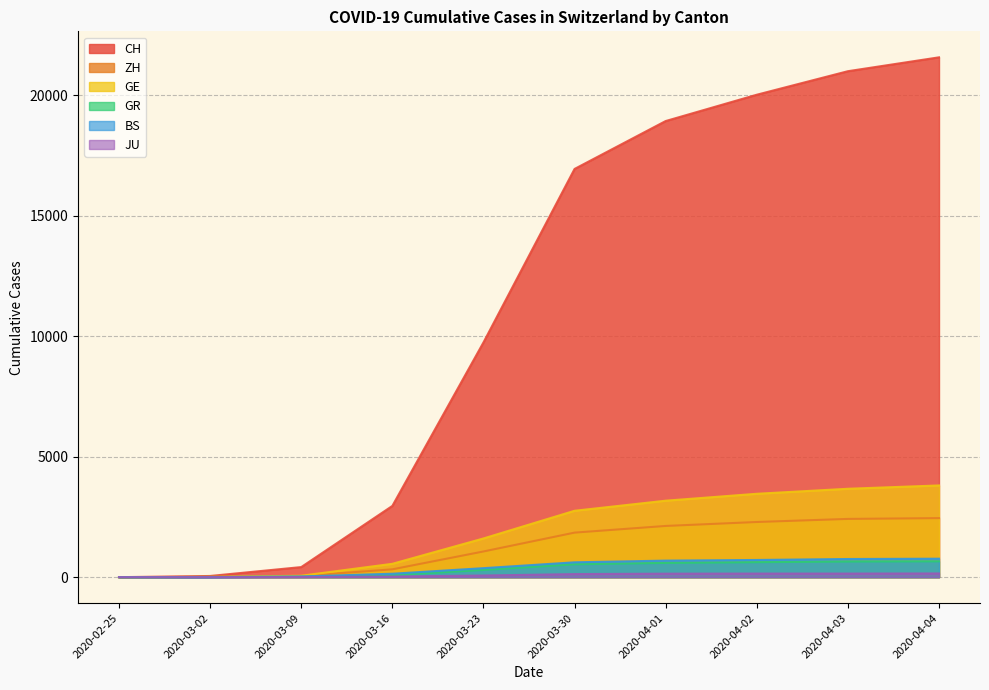

The value of JU at 2020-02-25 is 0. True or false?

True